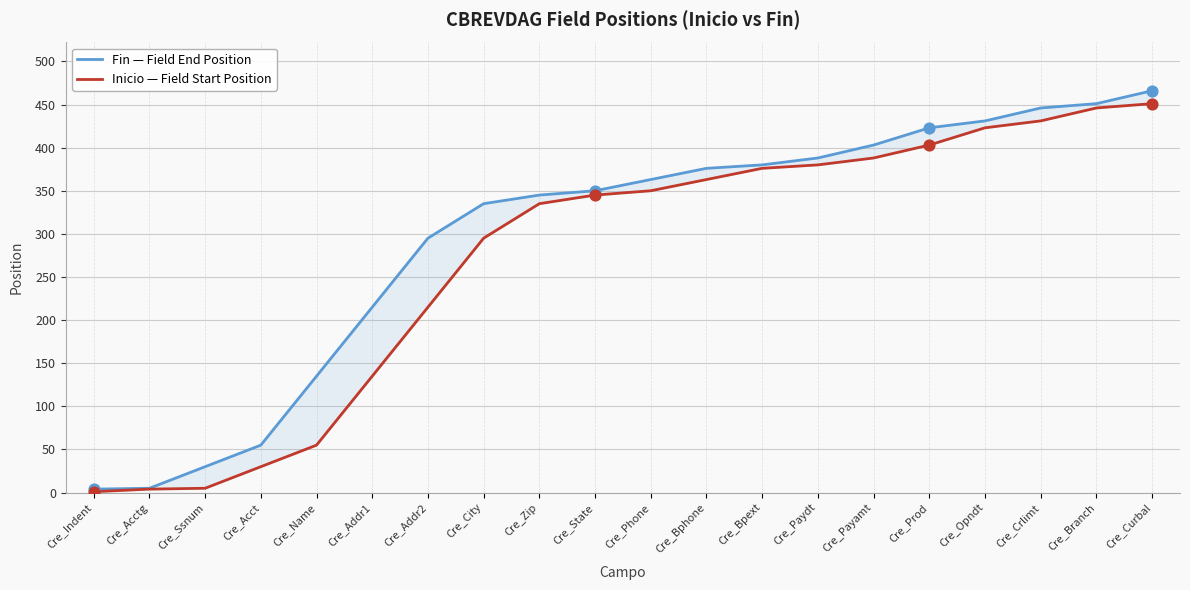

Which series contains the highest Y value?

Fin — Field End Position